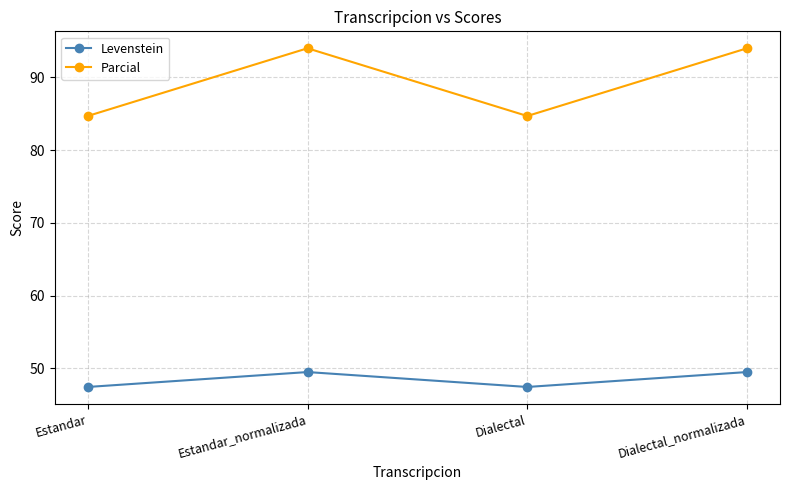

What is the maximum value for Parcial?

94.0